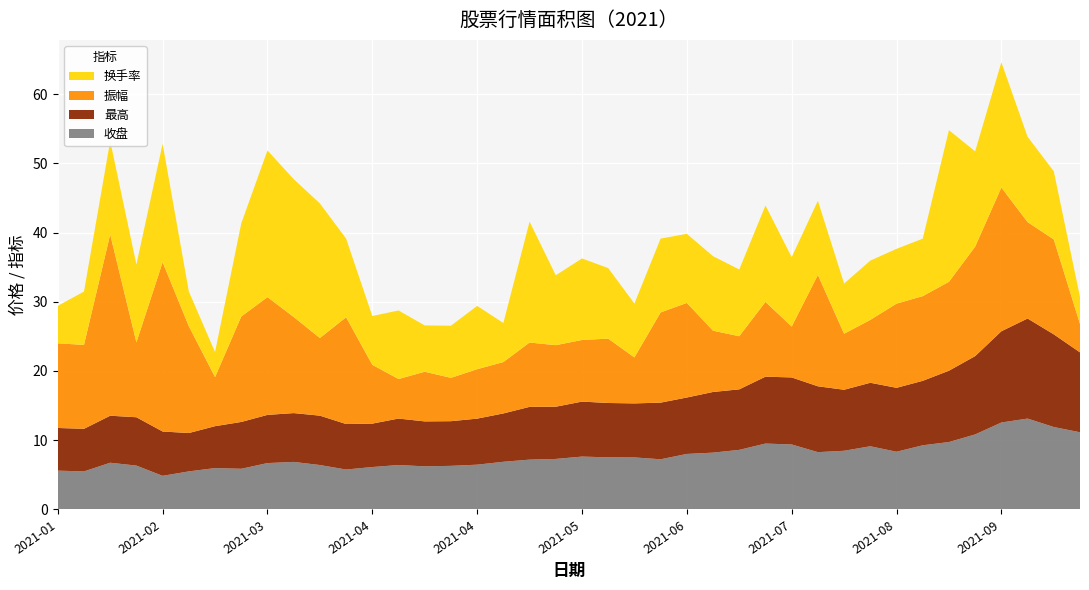

Reading right to left, extract all data points from this chart.

收盘: 2021-10-08=11.2	2021-09-30=11.9	2021-09-24=13.1	2021-09-17=12.6	2021-09-10=10.8	2021-09-03=9.7	2021-08-27=9.3	2021-08-20=8.3	2021-08-13=9.1	2021-08-06=8.5	2021-07-30=8.3	2021-07-23=9.4	2021-07-16=9.5	2021-07-09=8.6	2021-07-02=8.2	2021-06-25=8.0	2021-06-18=7.2	2021-06-11=7.5	2021-06-04=7.5	2021-05-28=7.6	2021-05-21=7.3	2021-05-14=7.2	2021-05-07=6.9	2021-04-30=6.5	2021-04-23=6.3	2021-04-16=6.2	2021-04-09=6.4	2021-04-02=6.1	2021-03-26=5.8	2021-03-19=6.4	2021-03-12=6.9	2021-03-05=6.7	2021-02-26=5.9	2021-02-19=6.0	2021-02-10=5.5	2021-02-05=4.9	2021-01-29=6.3	2021-01-22=6.8	2021-01-15=5.5	2021-01-08=5.6
最高: 2021-10-08=11.5	2021-09-30=13.4	2021-09-24=14.4	2021-09-17=13.2	2021-09-10=11.3	2021-09-03=10.3	2021-08-27=9.3	2021-08-20=9.2	2021-08-13=9.2	2021-08-06=8.8	2021-07-30=9.5	2021-07-23=9.7	2021-07-16=9.7	2021-07-09=8.7	2021-07-02=8.8	2021-06-25=8.2	2021-06-18=8.2	2021-06-11=7.8	2021-06-04=7.8	2021-05-28=7.9	2021-05-21=7.5	2021-05-14=7.6	2021-05-07=7.0	2021-04-30=6.7	2021-04-23=6.5	2021-04-16=6.5	2021-04-09=6.7	2021-04-02=6.3	2021-03-26=6.6	2021-03-19=7.1	2021-03-12=7.0	2021-03-05=7.0	2021-02-26=6.8	2021-02-19=6.0	2021-02-10=5.5	2021-02-05=6.4	2021-01-29=7.0	2021-01-22=6.8	2021-01-15=6.2	2021-01-08=6.2
振幅: 2021-10-08=4.1	2021-09-30=13.7	2021-09-24=13.9	2021-09-17=20.8	2021-09-10=15.8	2021-09-03=12.8	2021-08-27=12.2	2021-08-20=12.2	2021-08-13=9.1	2021-08-06=8.1	2021-07-30=16.1	2021-07-23=7.3	2021-07-16=10.8	2021-07-09=7.7	2021-07-02=8.8	2021-06-25=13.7	2021-06-18=13.0	2021-06-11=6.6	2021-06-04=9.3	2021-05-28=8.9	2021-05-21=8.9	2021-05-14=9.3	2021-05-07=7.4	2021-04-30=7.1	2021-04-23=6.3	2021-04-16=7.2	2021-04-09=5.7	2021-04-02=8.5	2021-03-26=15.4	2021-03-19=11.2	2021-03-12=13.9	2021-03-05=17.0	2021-02-26=15.2	2021-02-19=7.1	2021-02-10=15.4	2021-02-05=24.4	2021-01-29=10.8	2021-01-22=26.2	2021-01-15=12.1	2021-01-08=12.2
换手率: 2021-10-08=3.9	2021-09-30=9.8	2021-09-24=12.3	2021-09-17=18.1	2021-09-10=13.8	2021-09-03=21.9	2021-08-27=8.3	2021-08-20=7.9	2021-08-13=8.6	2021-08-06=7.2	2021-07-30=10.7	2021-07-23=10.0	2021-07-16=13.9	2021-07-09=9.6	2021-07-02=10.8	2021-06-25=10.0	2021-06-18=10.7	2021-06-11=7.8	2021-06-04=10.2	2021-05-28=11.8	2021-05-21=10.1	2021-05-14=17.5	2021-05-07=5.6	2021-04-30=9.1	2021-04-23=7.5	2021-04-16=6.7	2021-04-09=9.9	2021-04-02=7.0	2021-03-26=11.4	2021-03-19=19.4	2021-03-12=19.9	2021-03-05=21.2	2021-02-26=13.4	2021-02-19=3.6	2021-02-10=5.0	2021-02-05=17.1	2021-01-29=11.2	2021-01-22=13.5	2021-01-15=7.7	2021-01-08=5.4